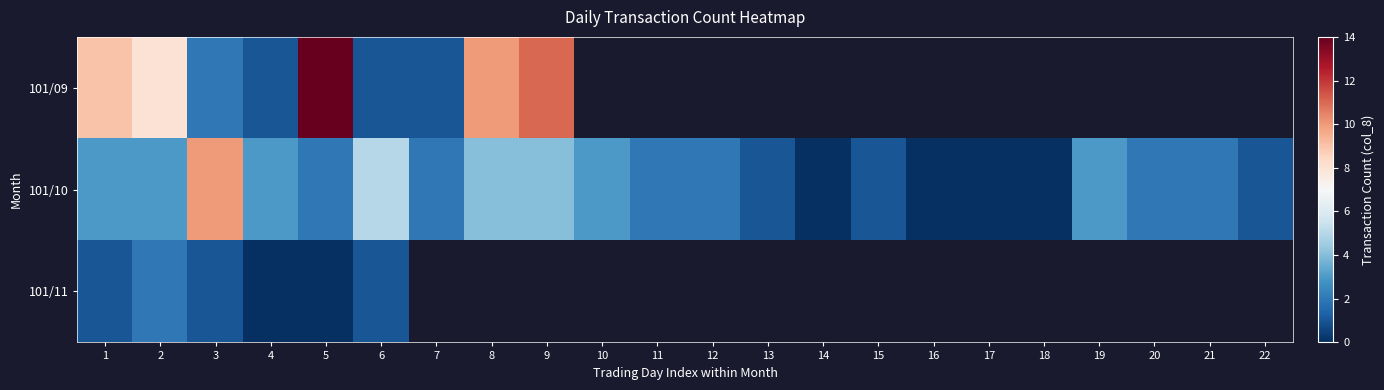

How many values in the 101/10 series are below 2?

7